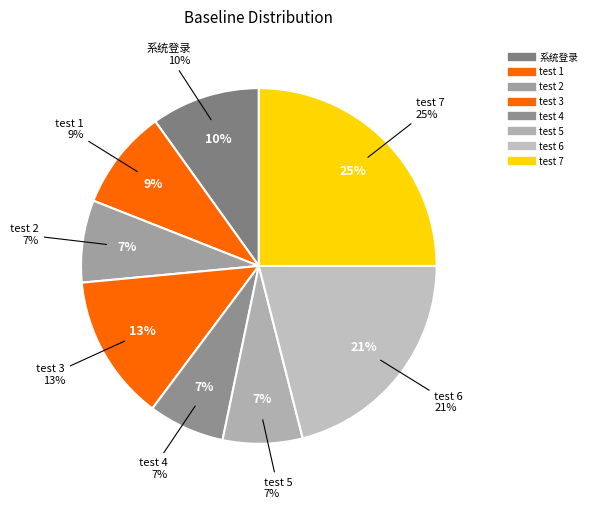

Is it true that test 2 is 7% of the pie?

True